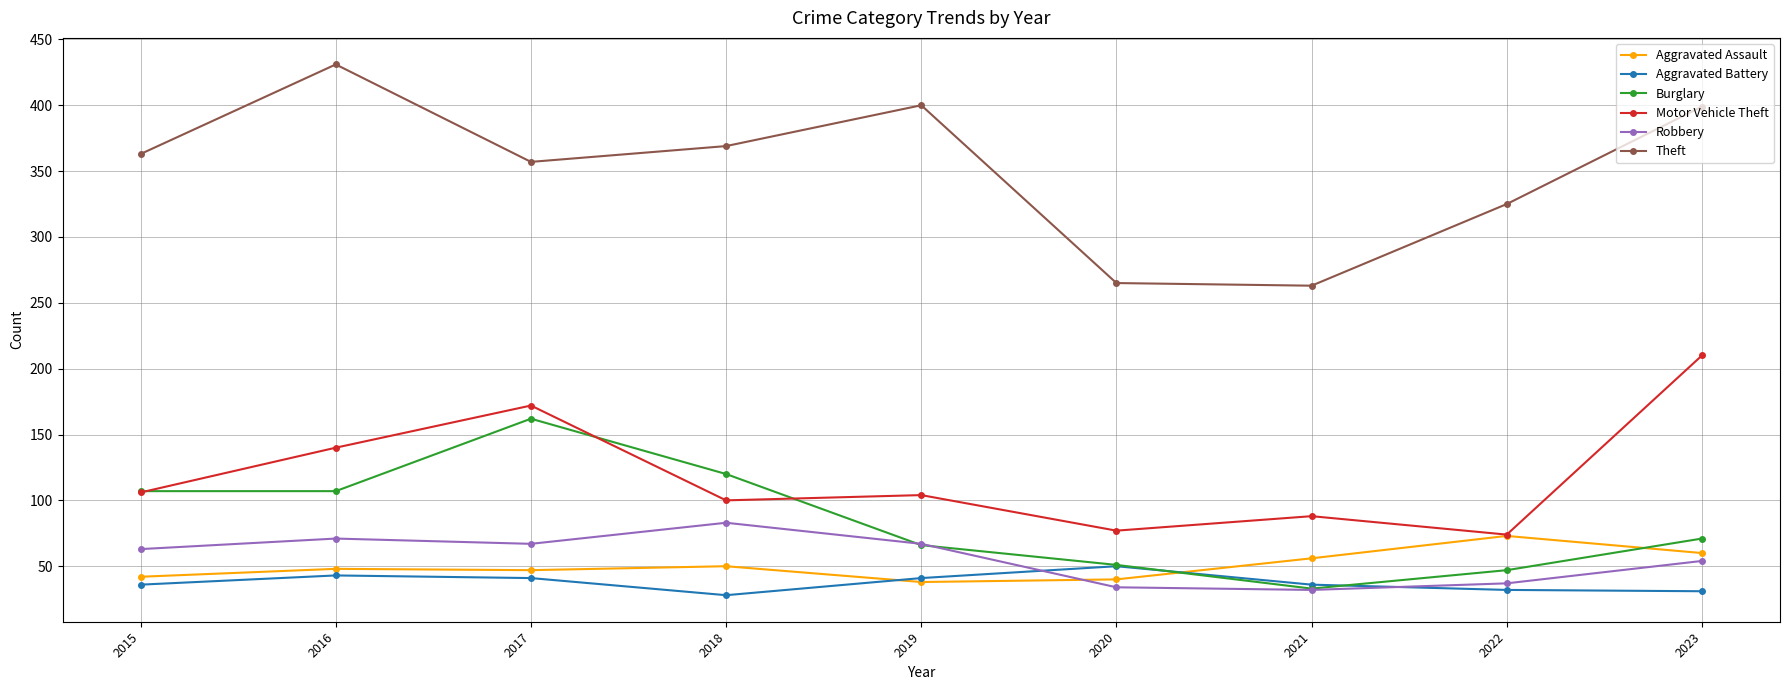

Which series has the widest spread of values?

Theft